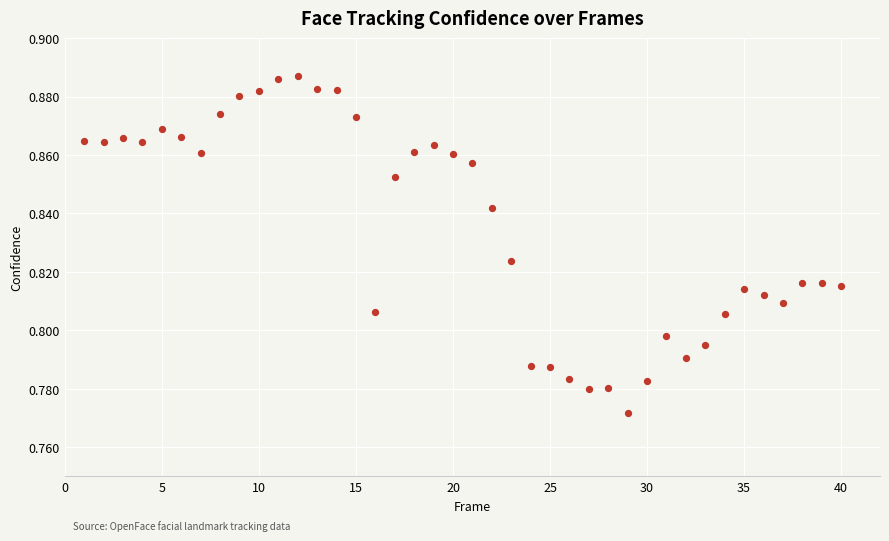

How many points are shown in the scatter plot?

40